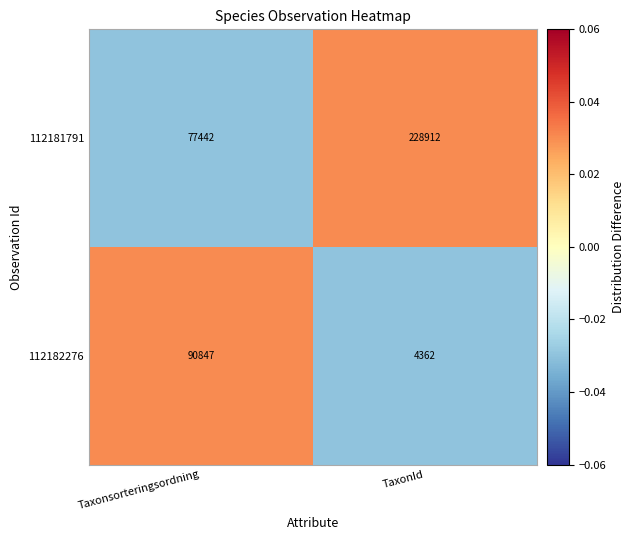

Reading right to left, transcribe all the data shown in this chart.

112181791: TaxonId=228912	Taxonsorteringsordning=77442
112182276: TaxonId=4362	Taxonsorteringsordning=90847